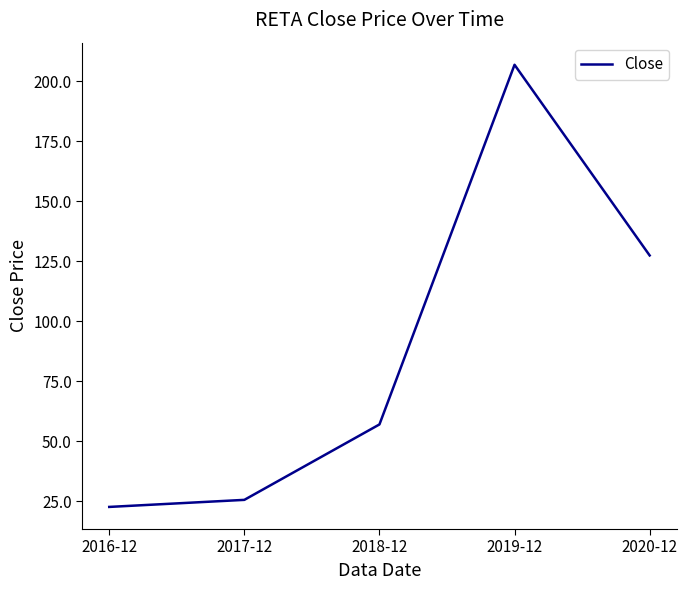

What is the maximum value shown in the chart?

207.0